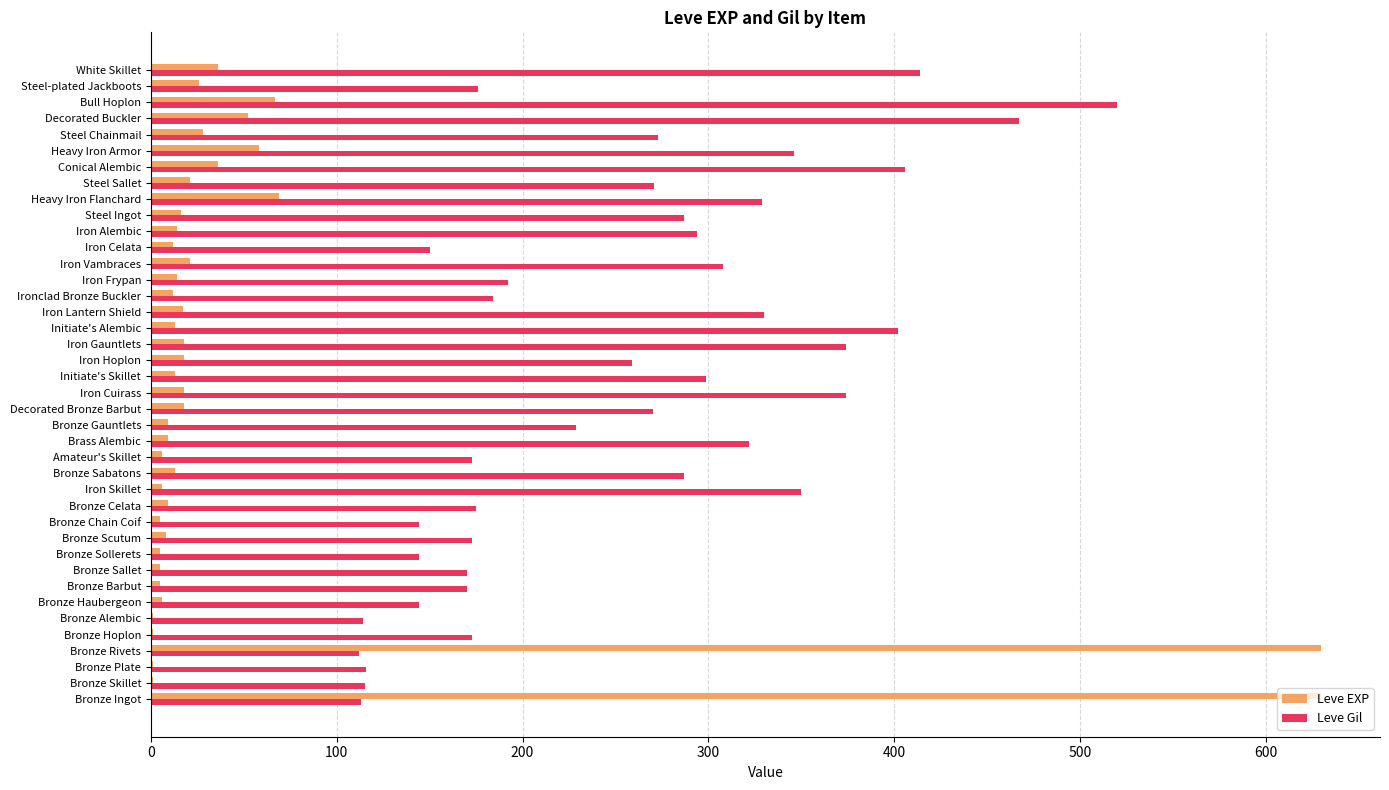

The value of Leve EXP at Conical Alembic is 61. True or false?

False